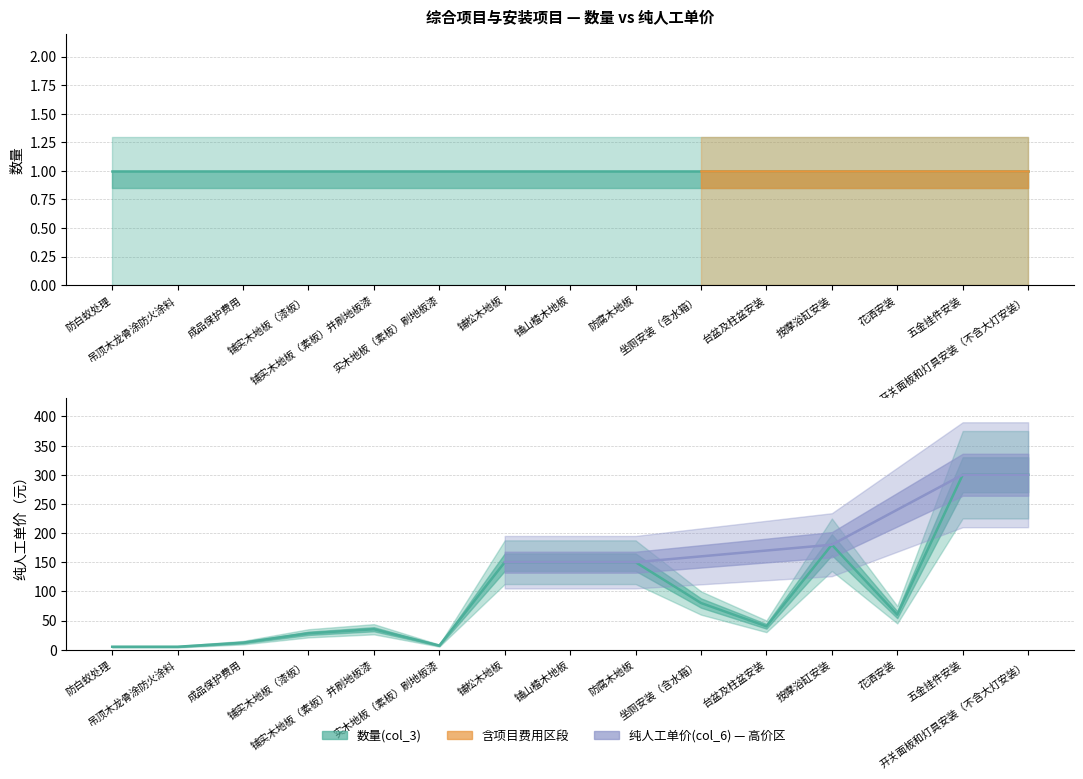

Does the chart display data point markers on the line(s)?

No